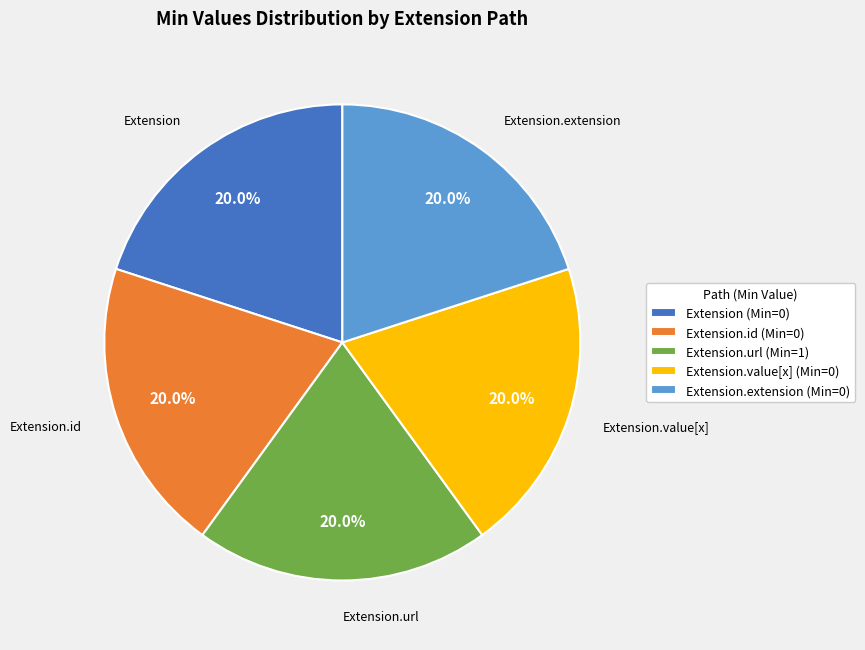

How much of the chart is everything except Extension (Min=0)?

80.0%